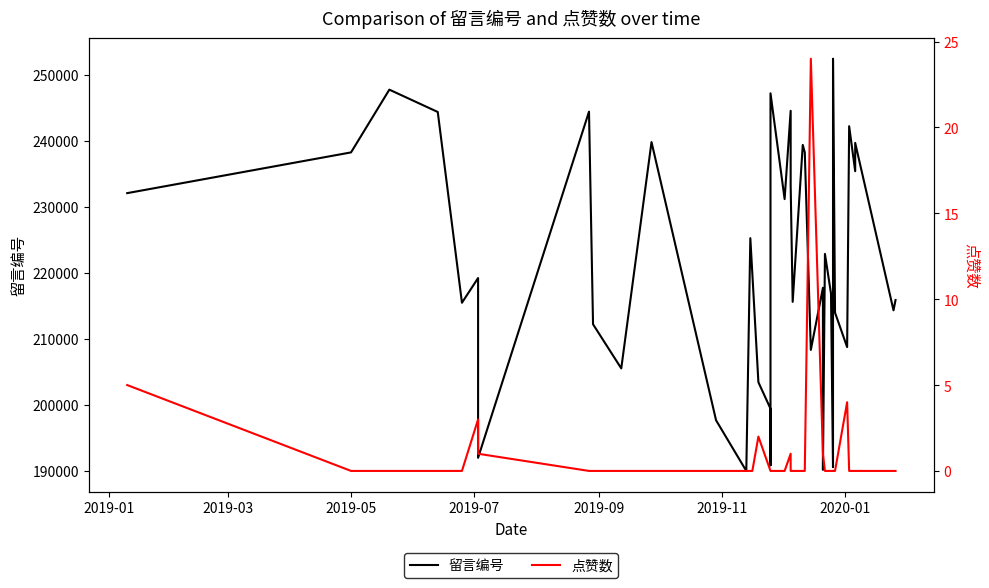

How many interior local valleys does the 留言编号 series have?

13